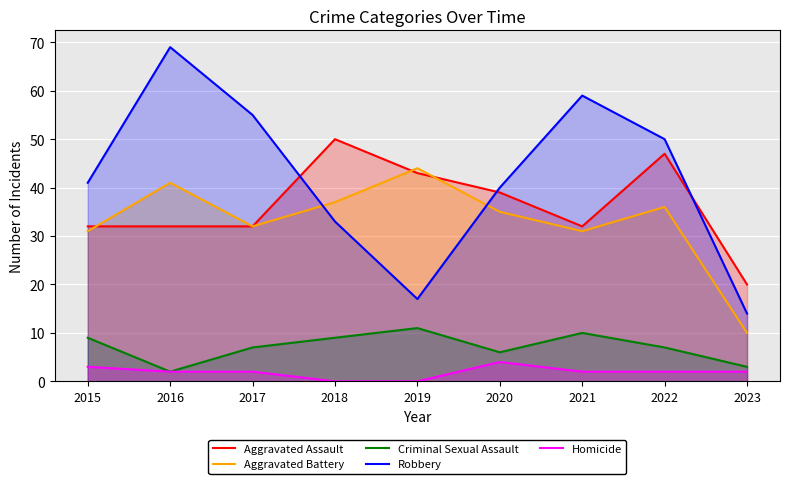

What is the value of the Aggravated Battery point at the 4th from the left?

37